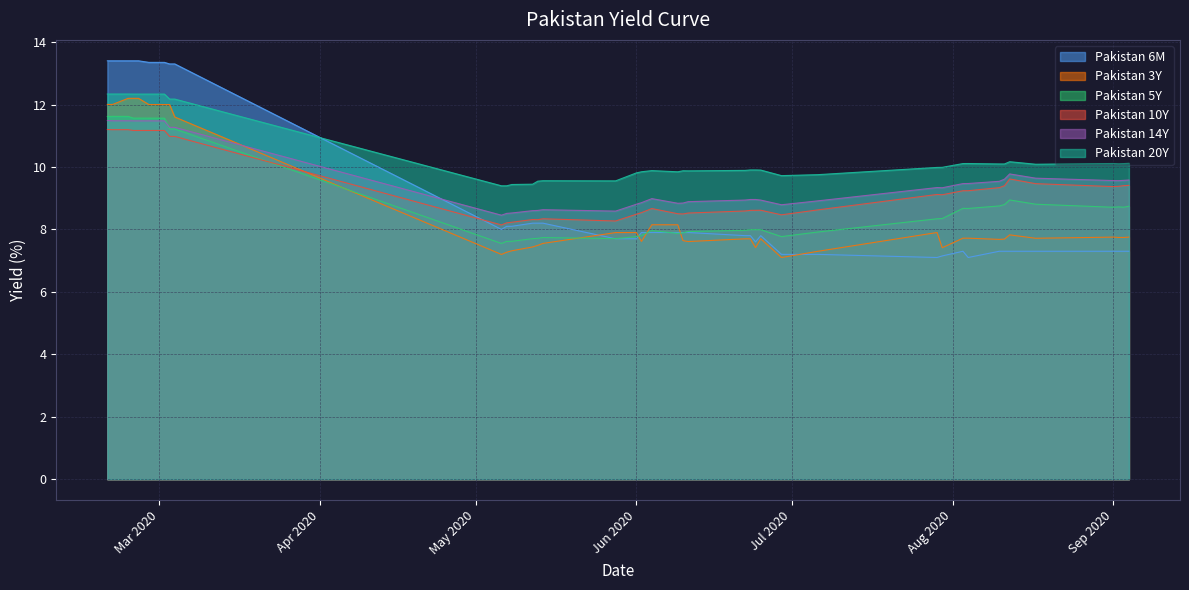

What is the difference between the maximum and minimum values in the Pakistan 5Y series?

4.1